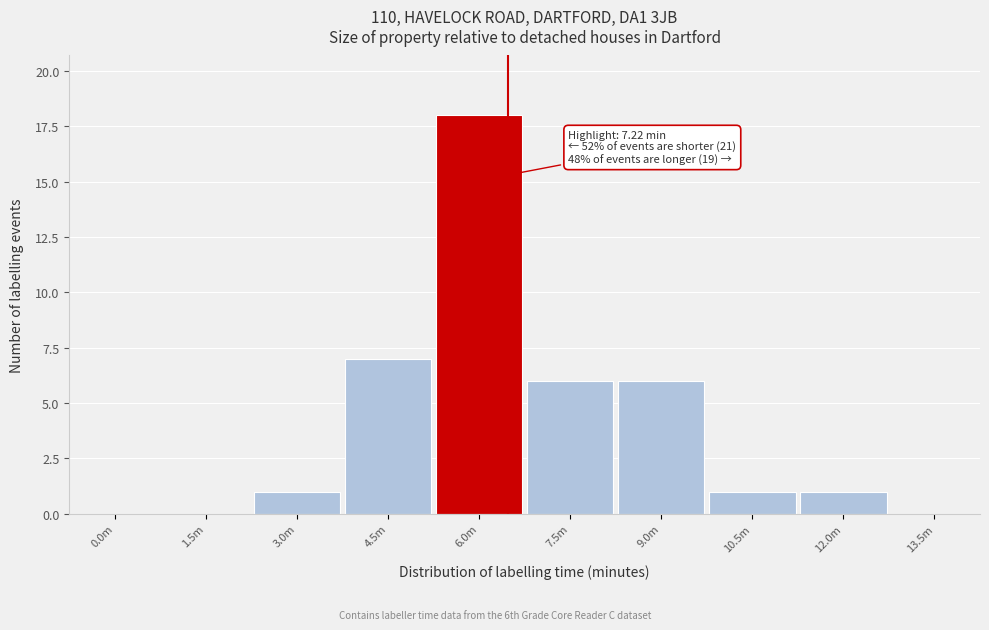

Reading left to right, transcribe all the data shown in this chart.

0.0m=0	1.5m=0	3.0m=1	4.5m=7	6.0m=18	7.5m=6	9.0m=6	10.5m=1	12.0m=1	13.5m=0